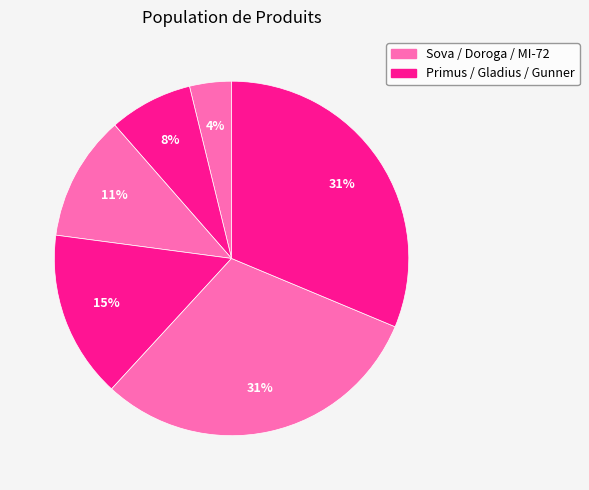

Rank the categories by value from lowest to highest.

Sova, Primus, Doroga, Gladius, MI-72, Gunner